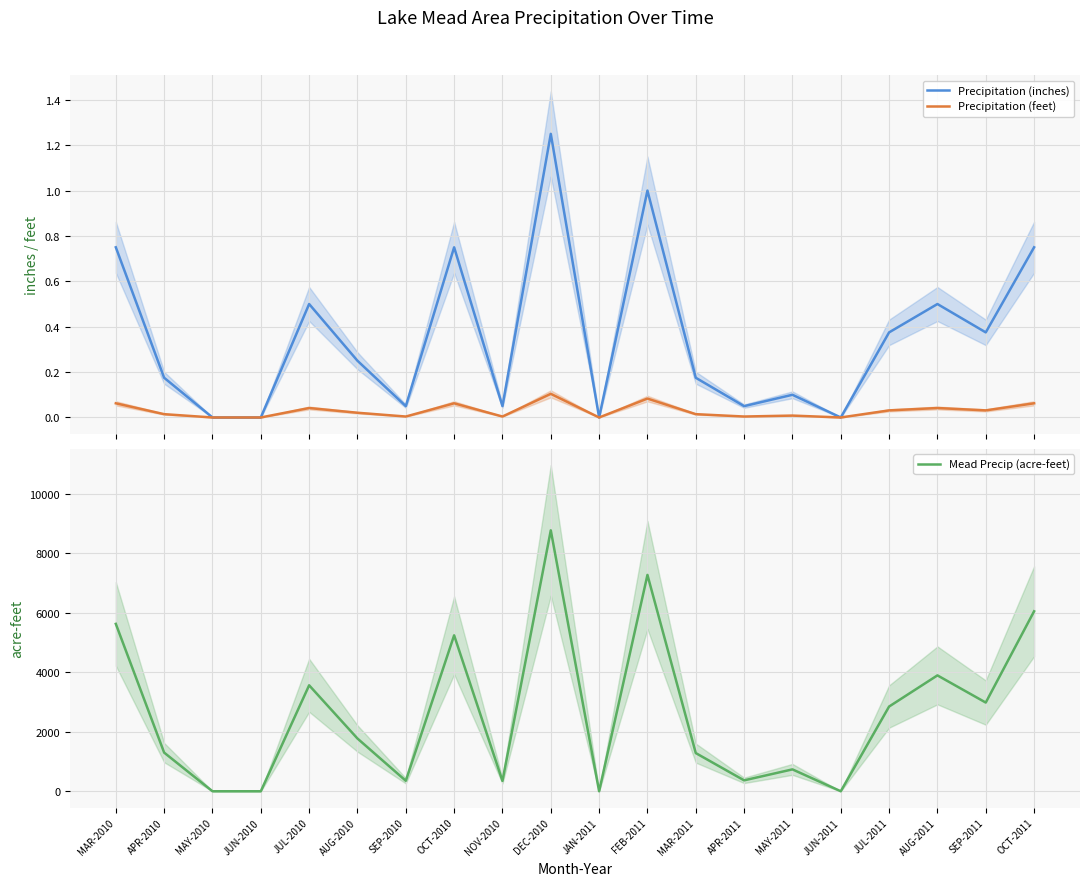

What position from the right is JUL-2010?

16